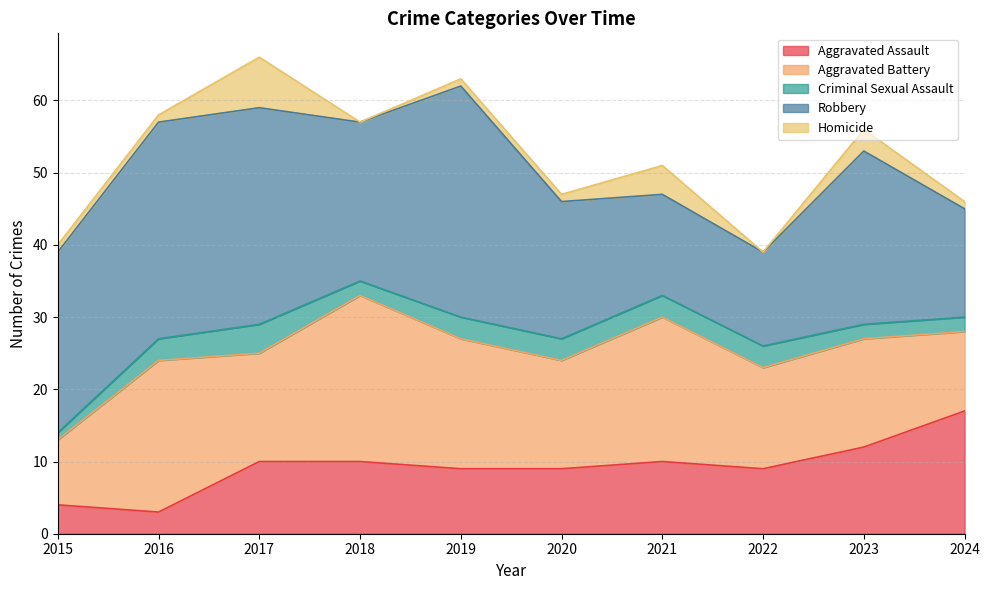

How many interior local valleys does the Criminal Sexual Assault series have?

1